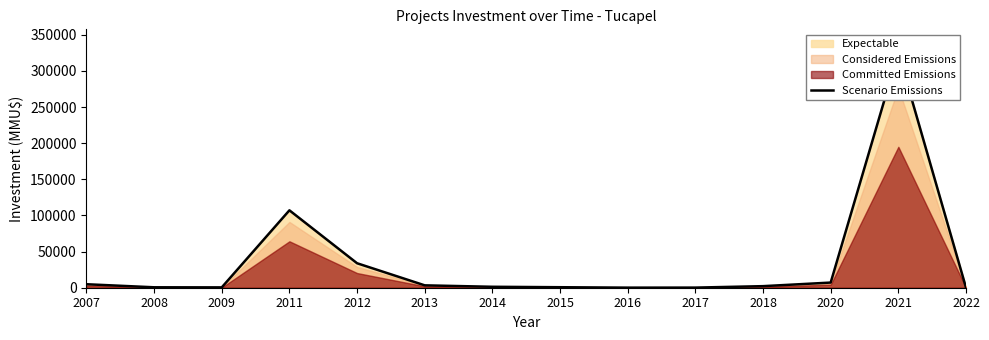

How many lines are shown in the chart?

1